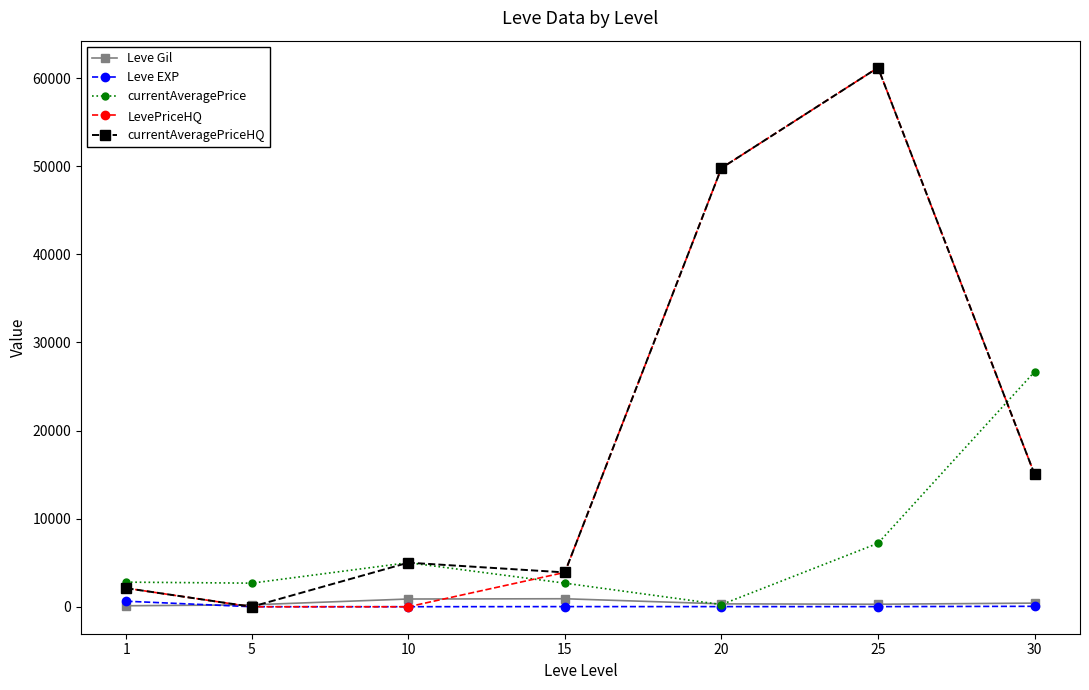

What are all the series names shown in the legend?

Leve Gil, Leve EXP, currentAveragePrice, LevePriceHQ, currentAveragePriceHQ